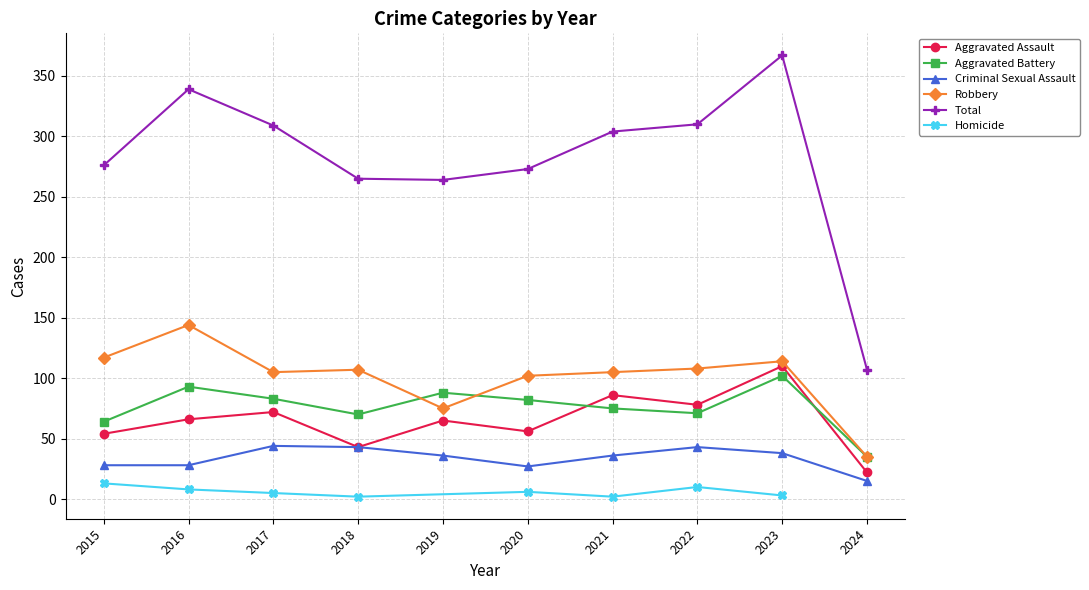

Reading left to right, transcribe all the data shown in this chart.

Aggravated Assault: 2015=54	2016=66	2017=72	2018=43	2019=65	2020=56	2021=86	2022=78	2023=110	2024=22
Aggravated Battery: 2015=64	2016=93	2017=83	2018=70	2019=88	2020=82	2021=75	2022=71	2023=102	2024=35
Criminal Sexual Assault: 2015=28	2016=28	2017=44	2018=43	2019=36	2020=27	2021=36	2022=43	2023=38	2024=15
Robbery: 2015=117	2016=144	2017=105	2018=107	2019=75	2020=102	2021=105	2022=108	2023=114	2024=35
Total: 2015=276	2016=339	2017=309	2018=265	2019=264	2020=273	2021=304	2022=310	2023=367	2024=107